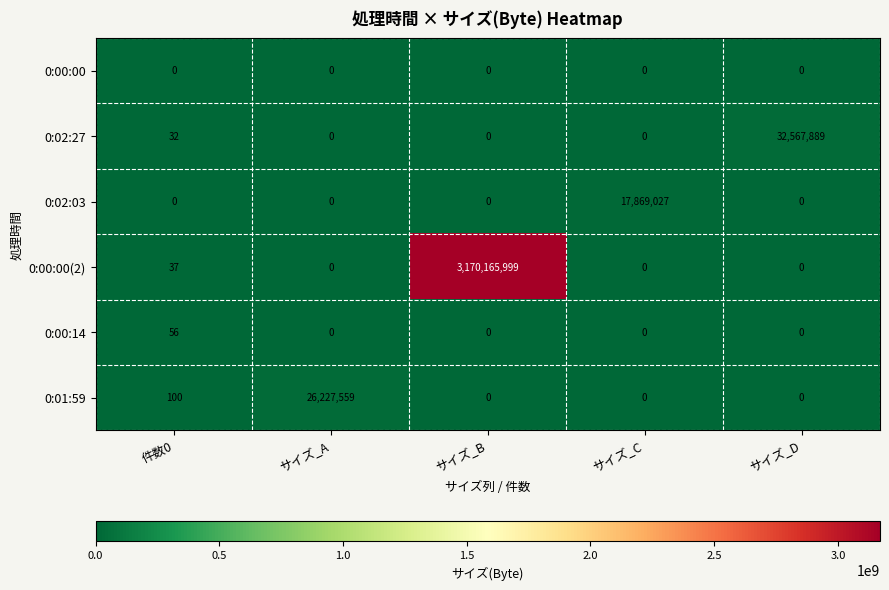

Is it true that 0:01:59 equals 0 at サイズ_B?

True